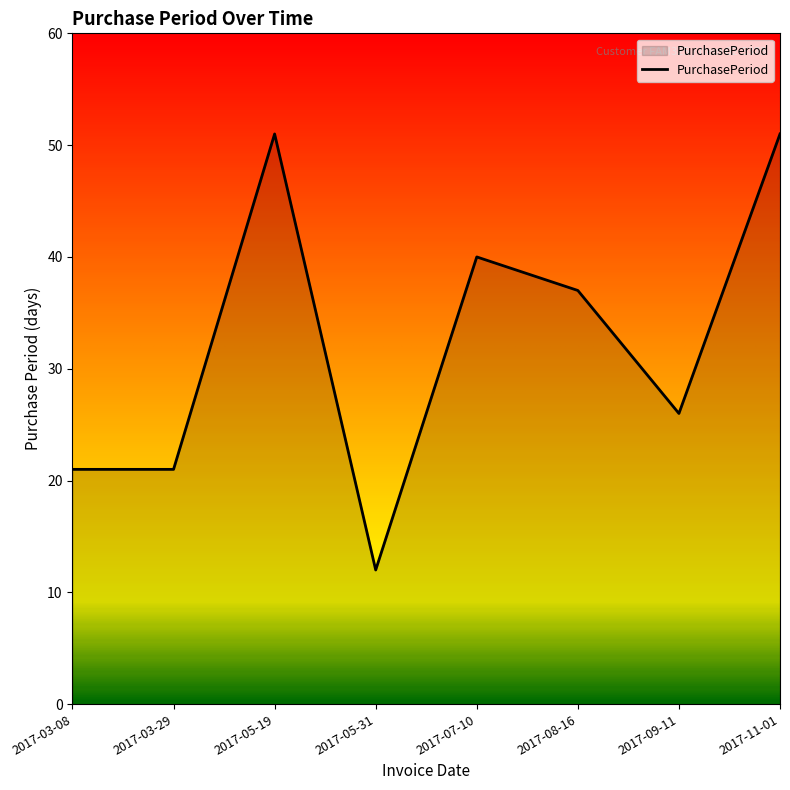

True or false: the data has more than 1 interior local peaks.

True